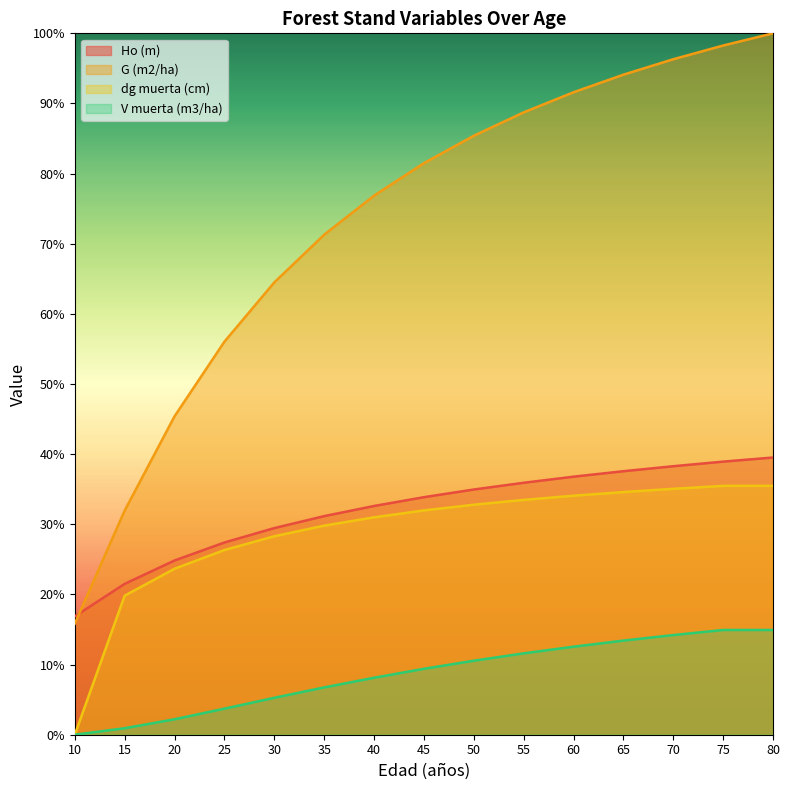

What is the lowest value of the Ho (m) series?

16.9